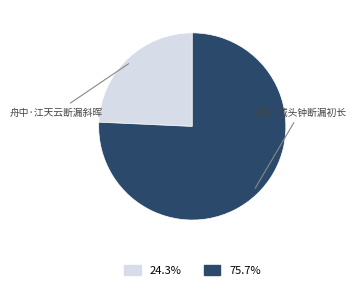

How many slices are in this pie chart?

2